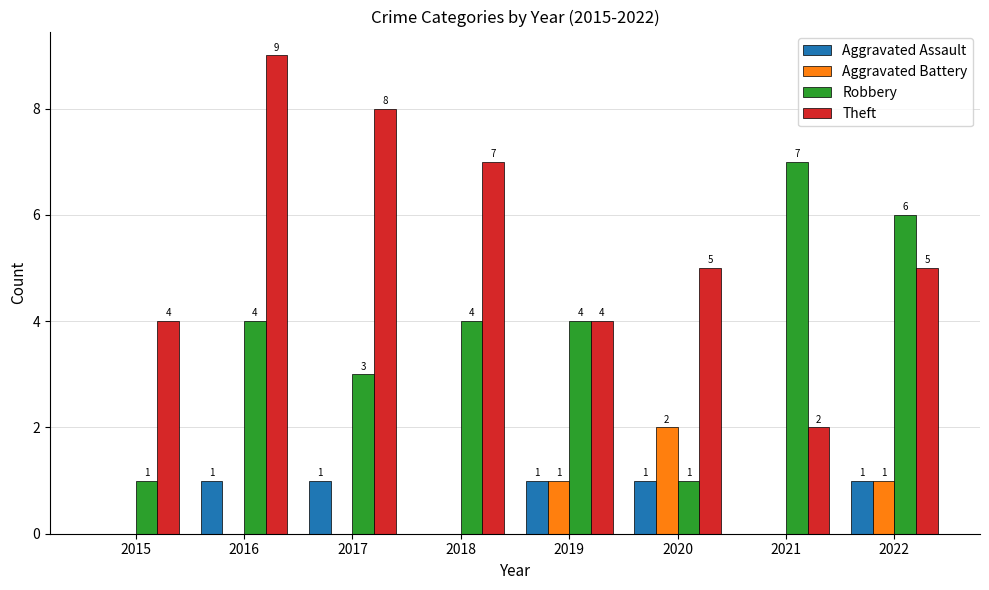

Is the value of Aggravated Battery at 2016 greater than the value of Theft at 2022?

No